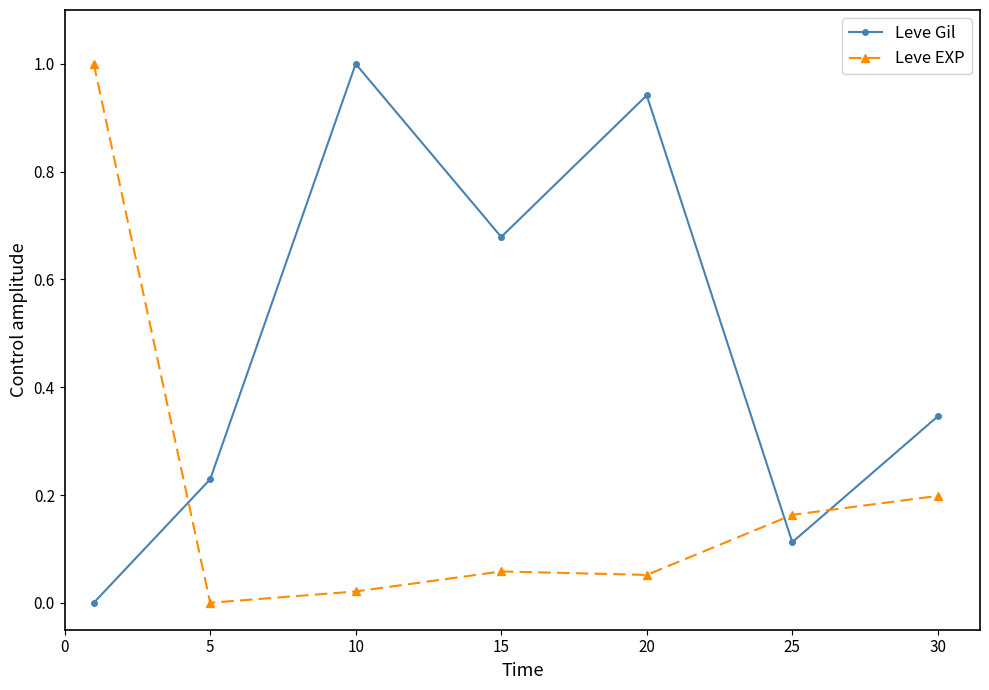

After their last crossing, which series has the higher values: Leve EXP or Leve Gil?

Leve Gil